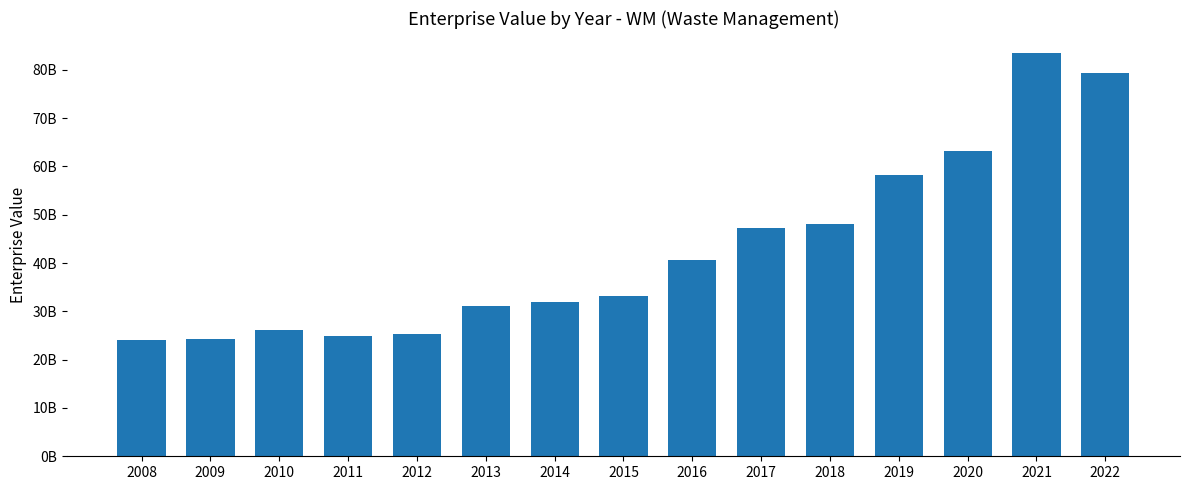

At which category does the chart reach its minimum across all series?

2008